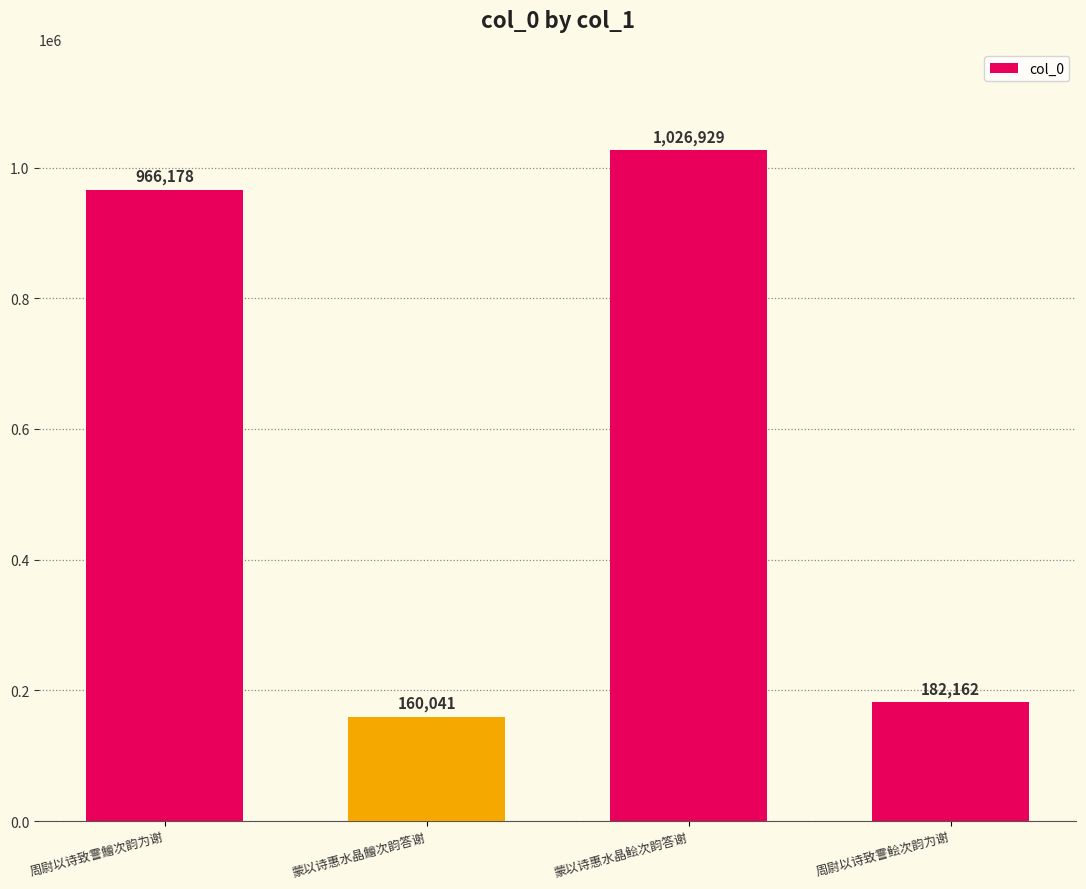

Between 周尉以诗致霅鱠次韵为谢 and 蒙以诗惠水晶鲙次韵答谢, which is larger?

蒙以诗惠水晶鲙次韵答谢